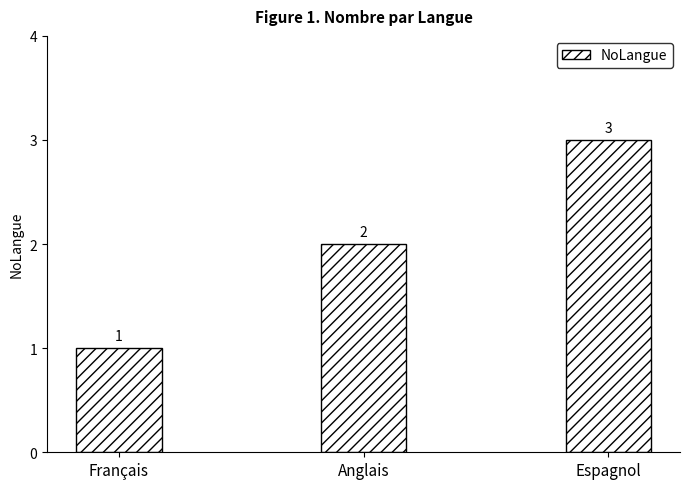

How many bars are there in total?

3